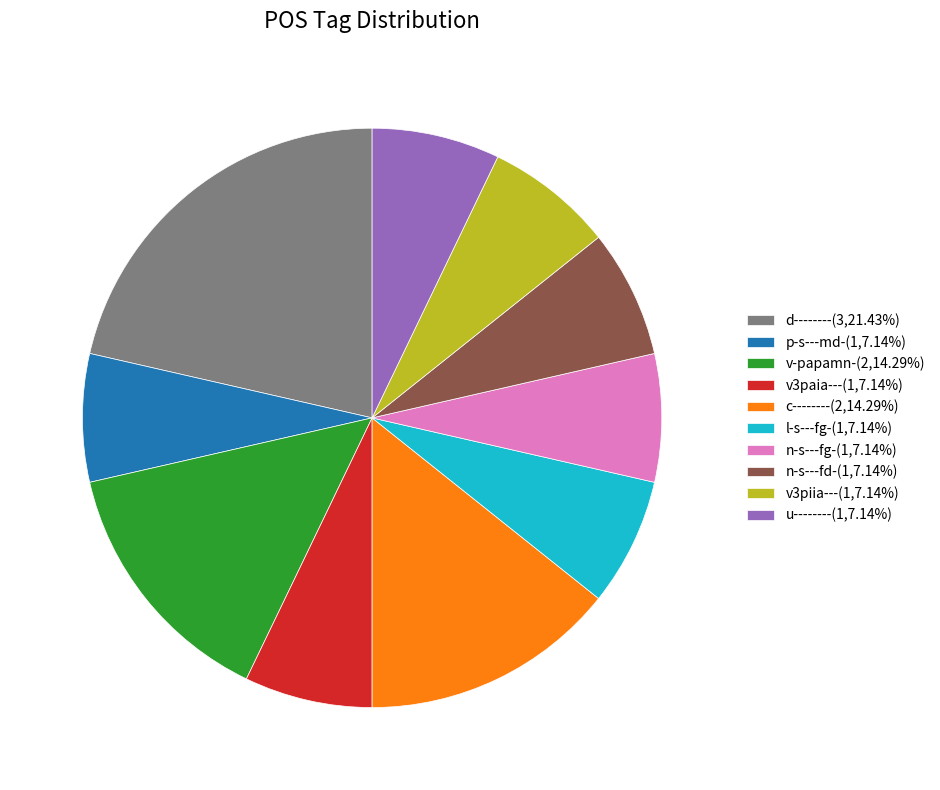

Does v3piia--- account for over 50% of the chart?

No